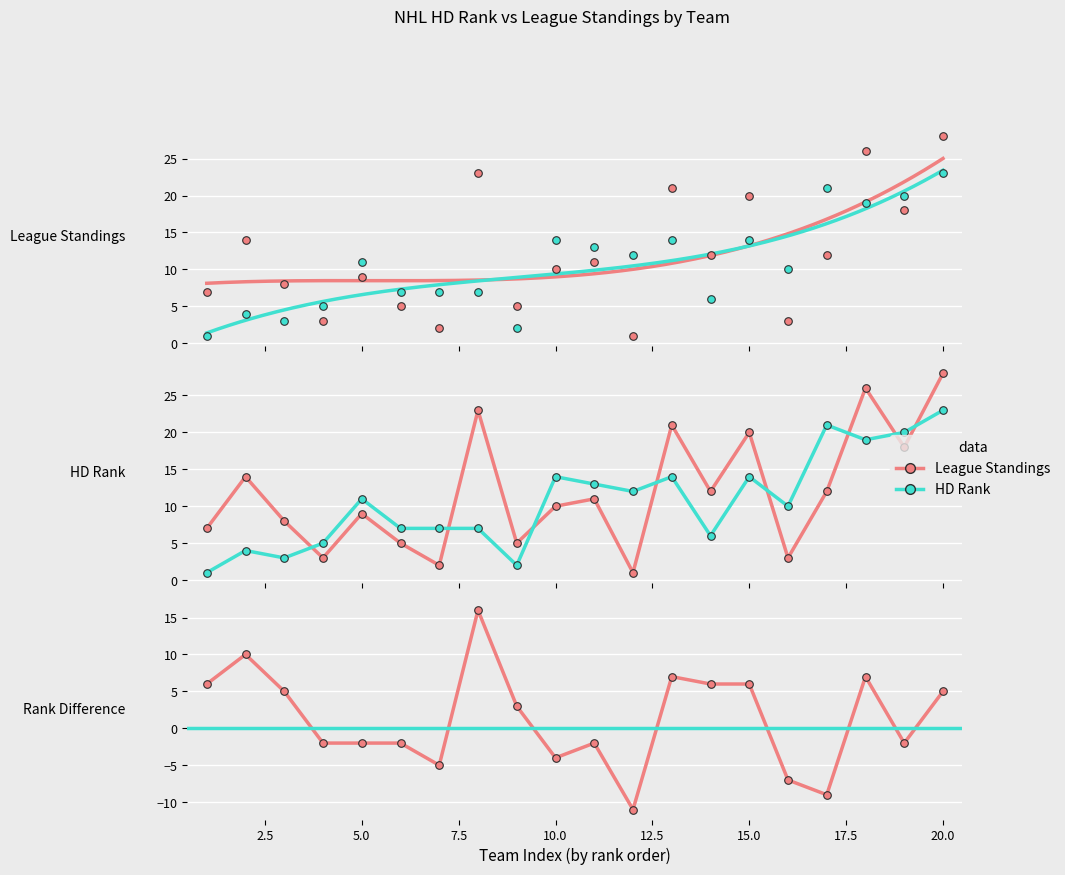

Which series has the largest Y range (max minus min)?

League Standings